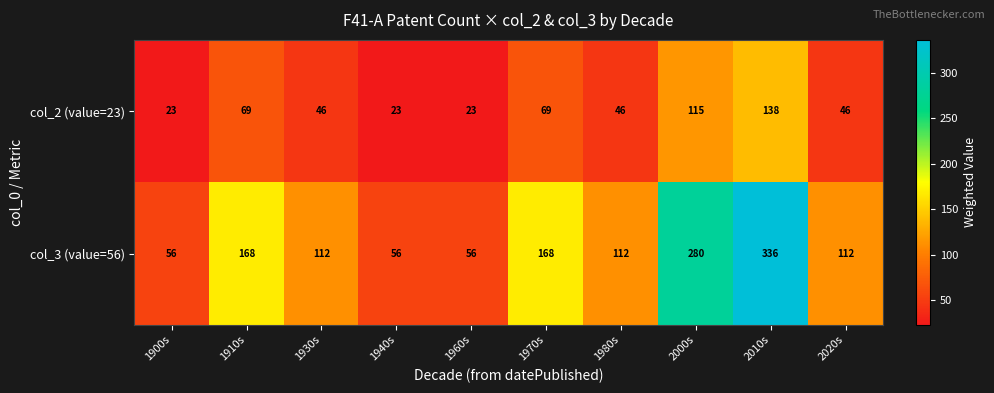

Which series has the widest spread of values?

col_3 (value=56)